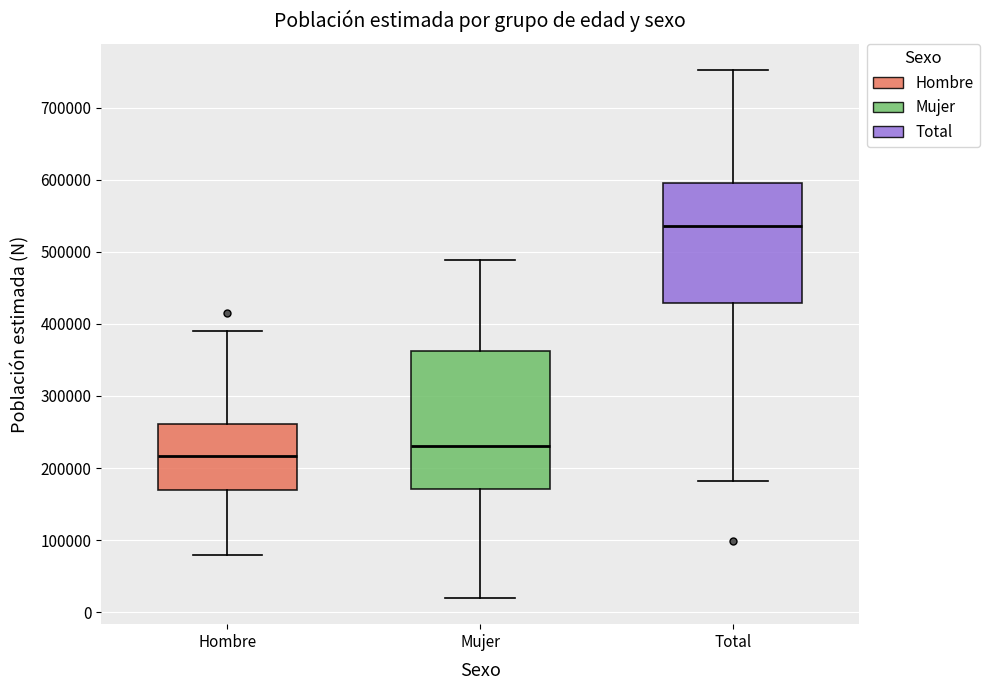

Reading left to right, transcribe this box plot: for each box, give where its median line is, the range the box spans, and where its two whiskers end, as read against the y-axis. The values are not printed on the chart, so give them approximately, as read against the axis.

Hombre: median 220000, box 170000 to 260000, whiskers 80000 to 390000
Mujer: median 230000, box 170000 to 360000, whiskers 20000 to 490000
Total: median 540000, box 430000 to 600000, whiskers 180000 to 750000